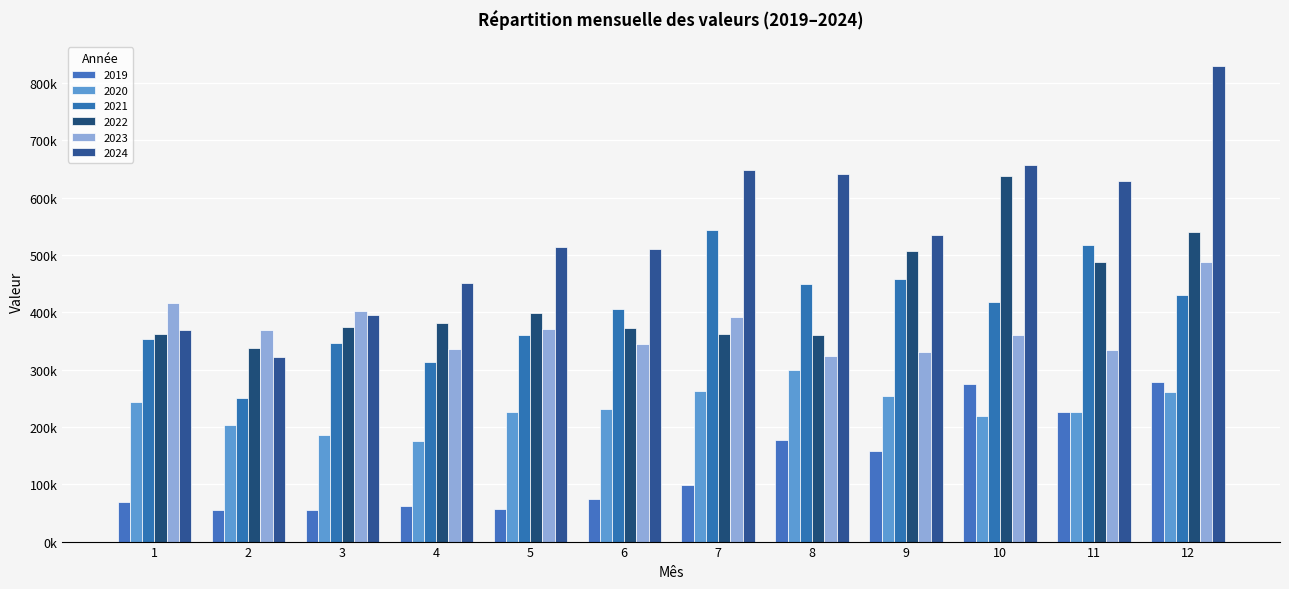

Are the bars horizontal?

No